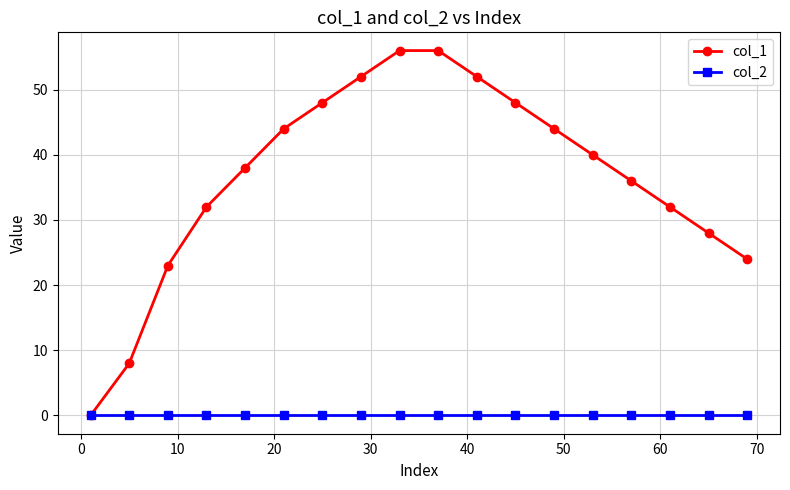

How many series are shown in this chart?

2